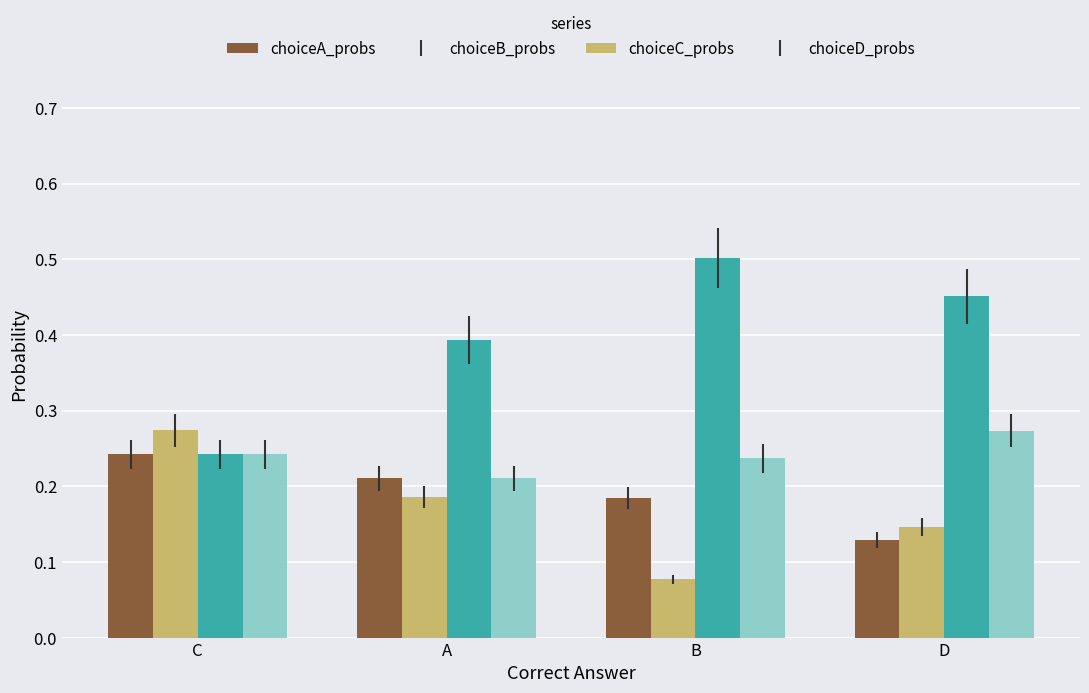

Which label corresponds to the smallest value in the chart?

B